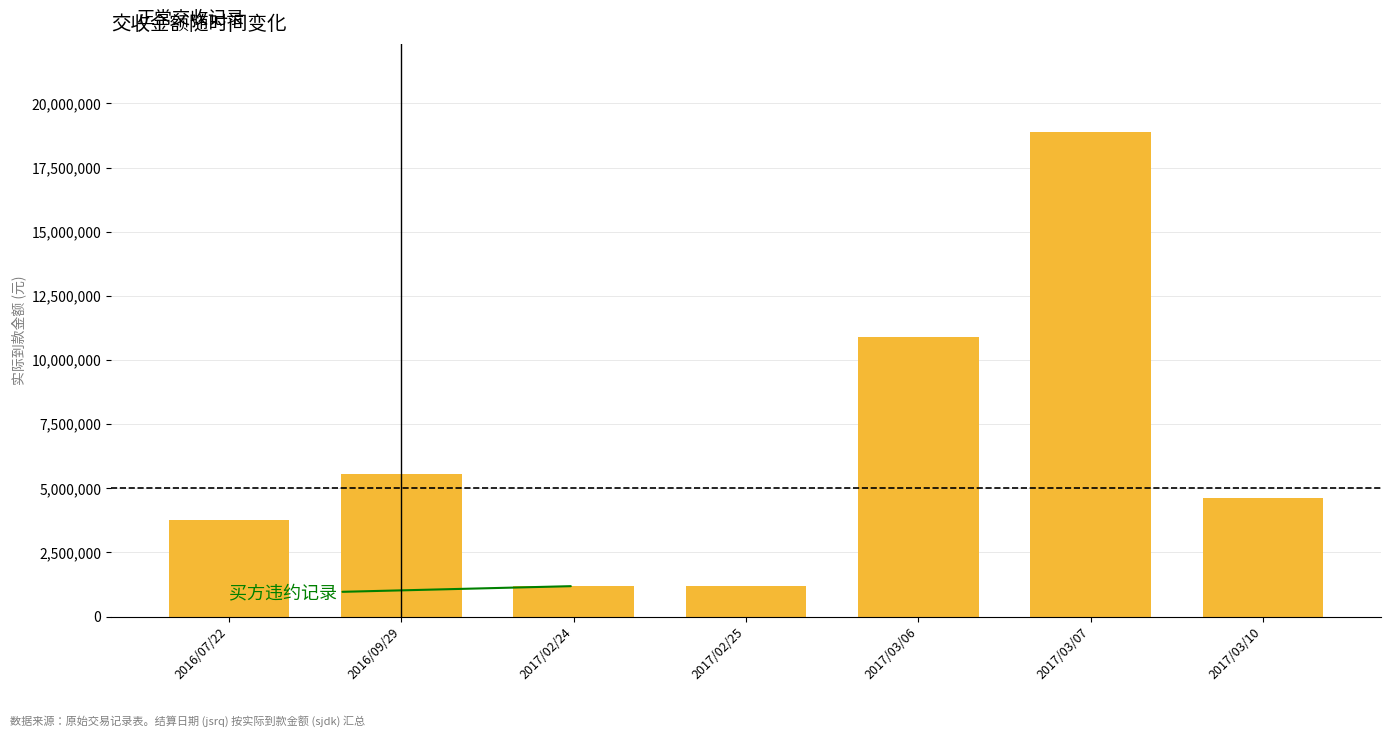

What is the sum of all values?

46135027.7